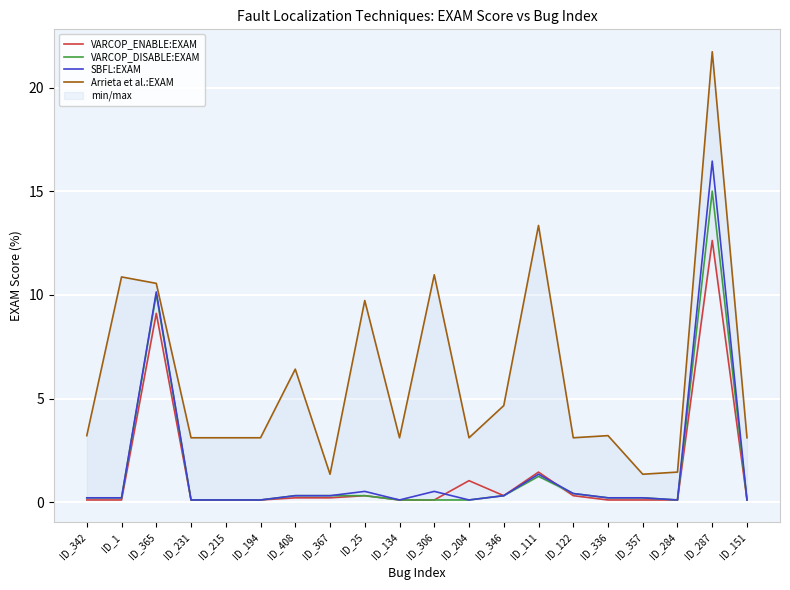

What is the label of the 4th point from the left?

ID_231